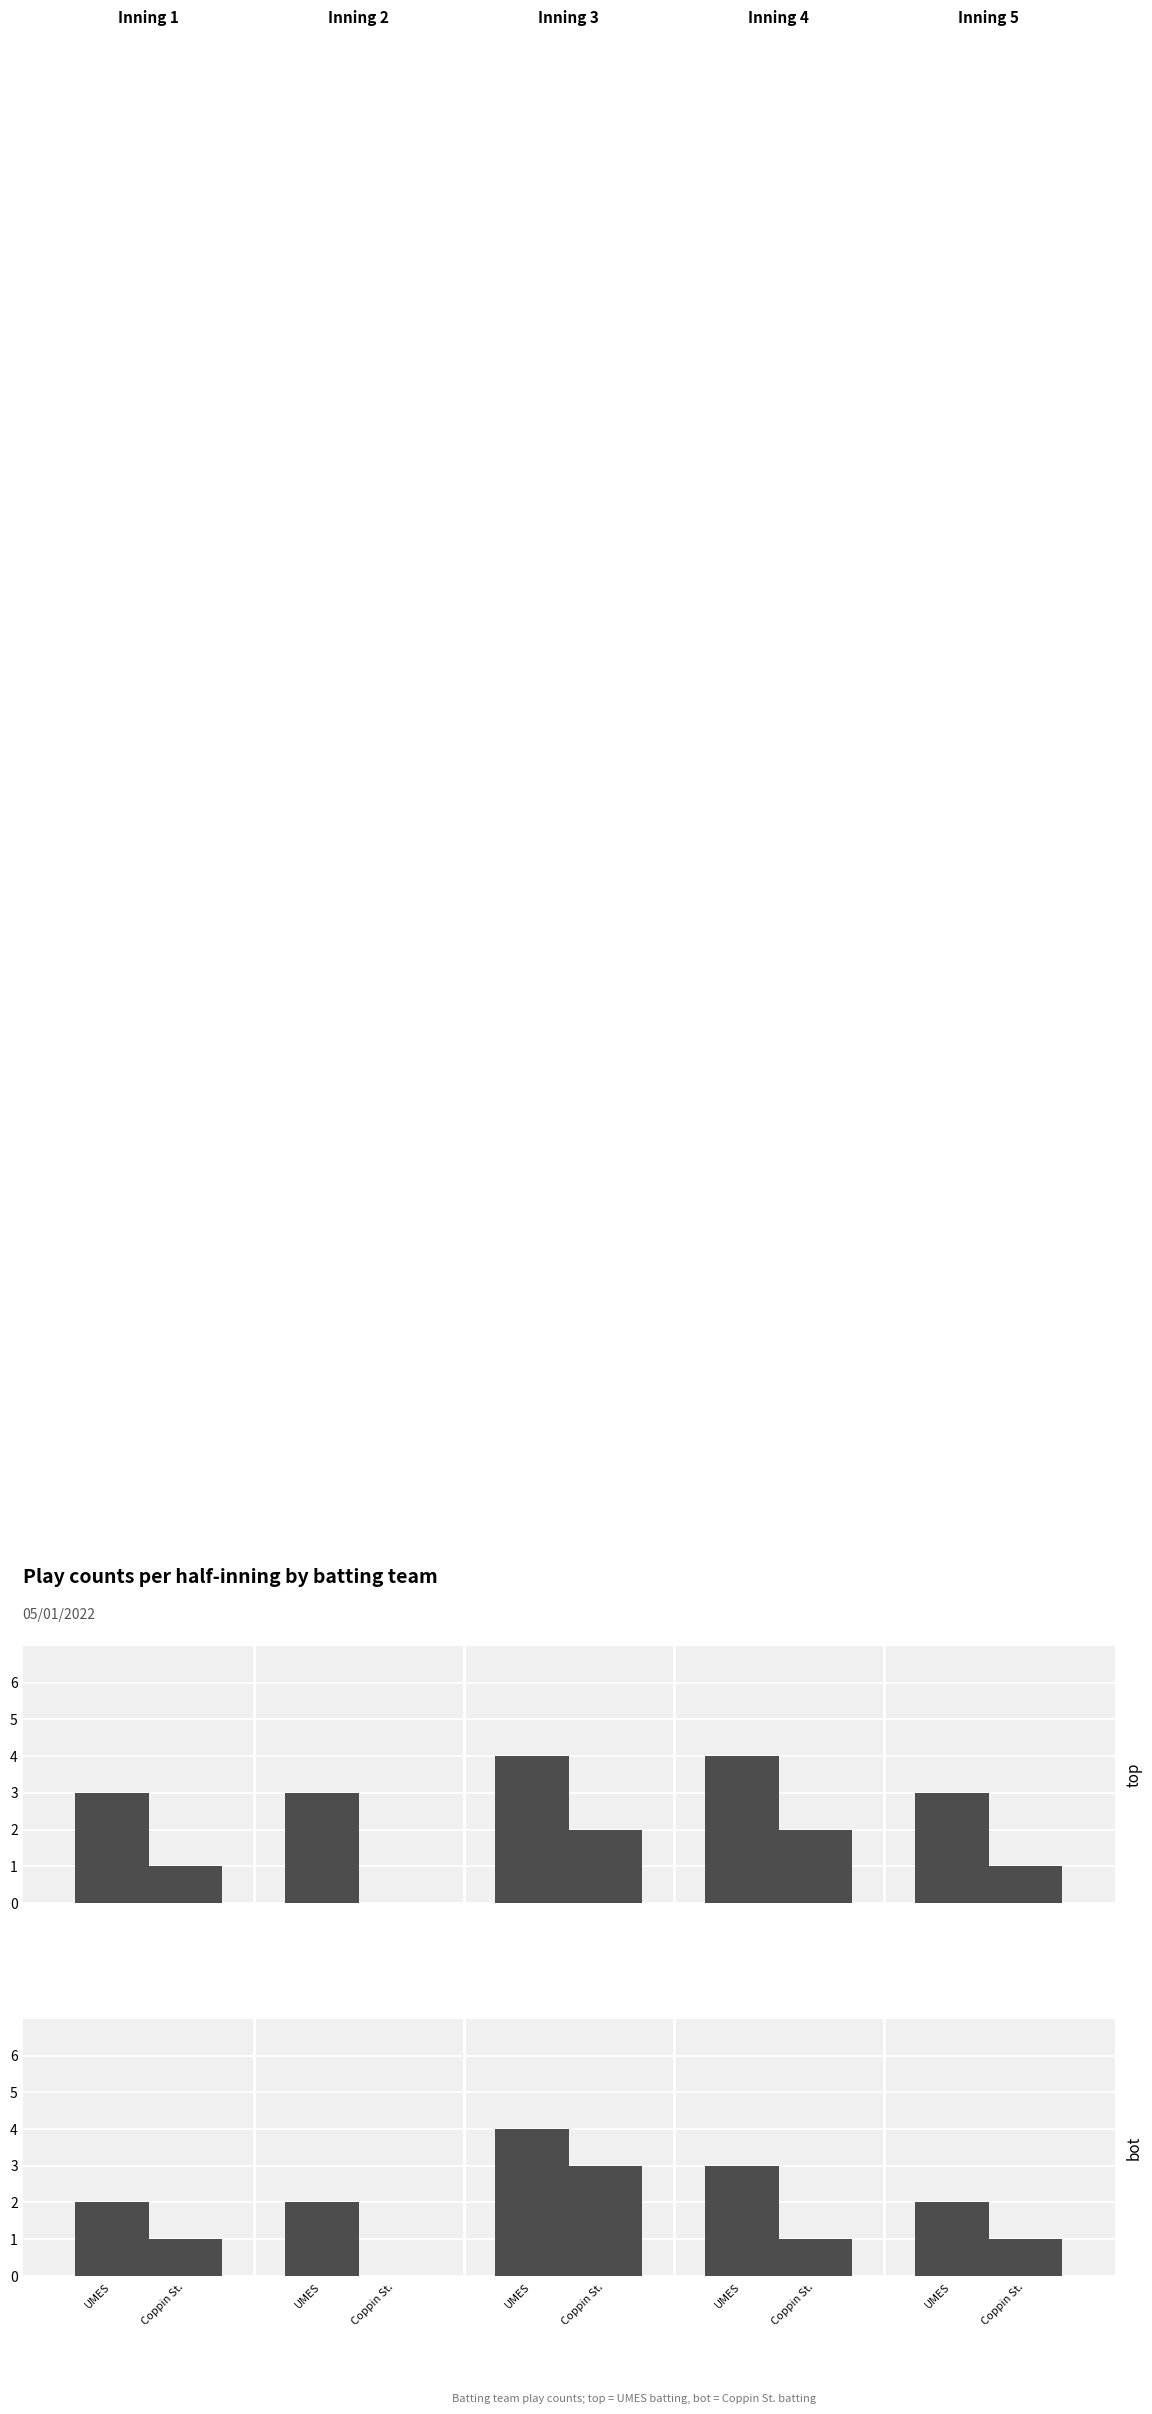

What is the spread (max minus min) of values at UMES?

1